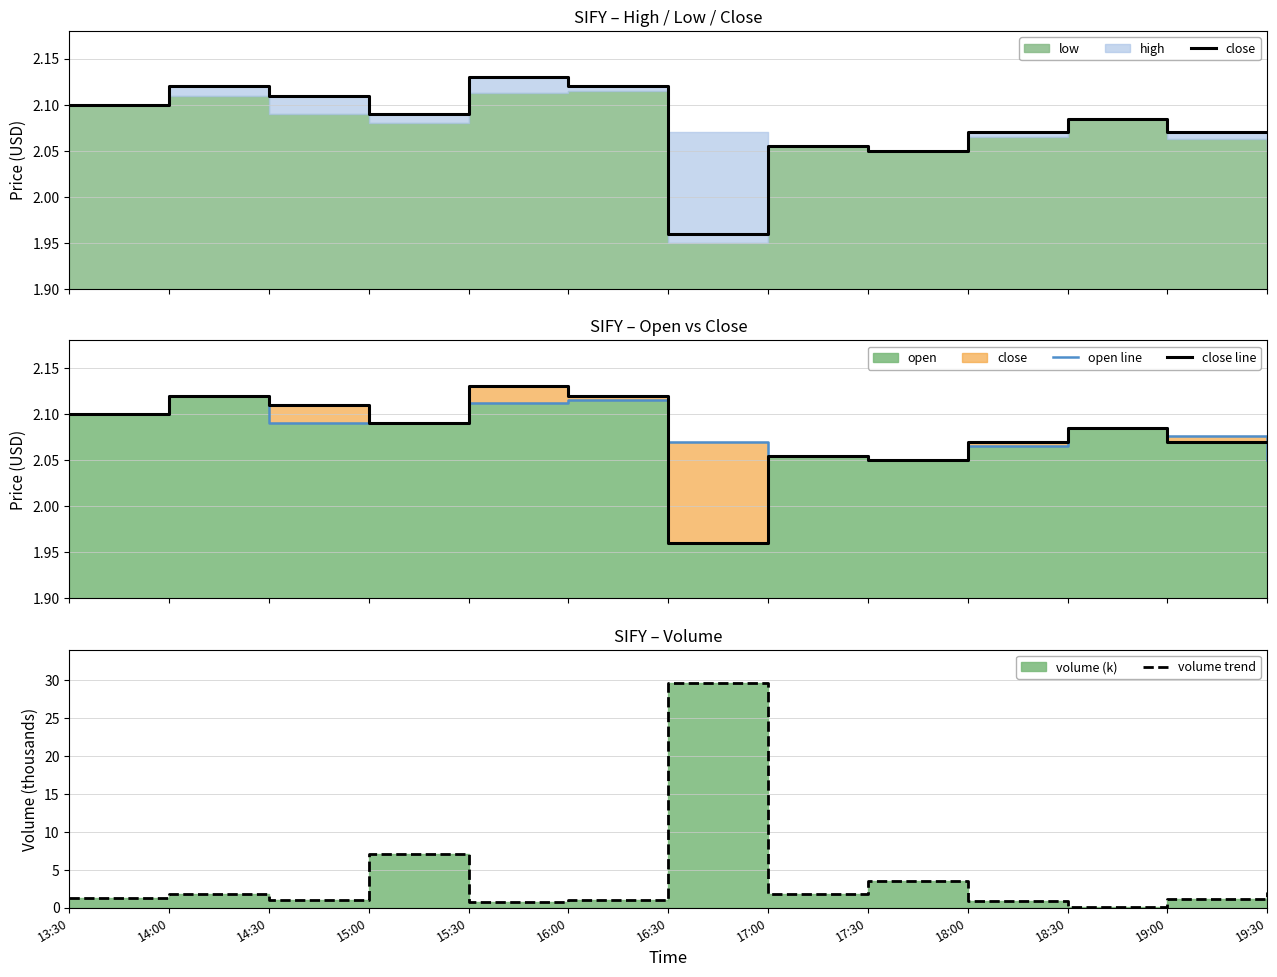

In volume trend, how many points are lower than both neighbors (excluding endpoints)?

4